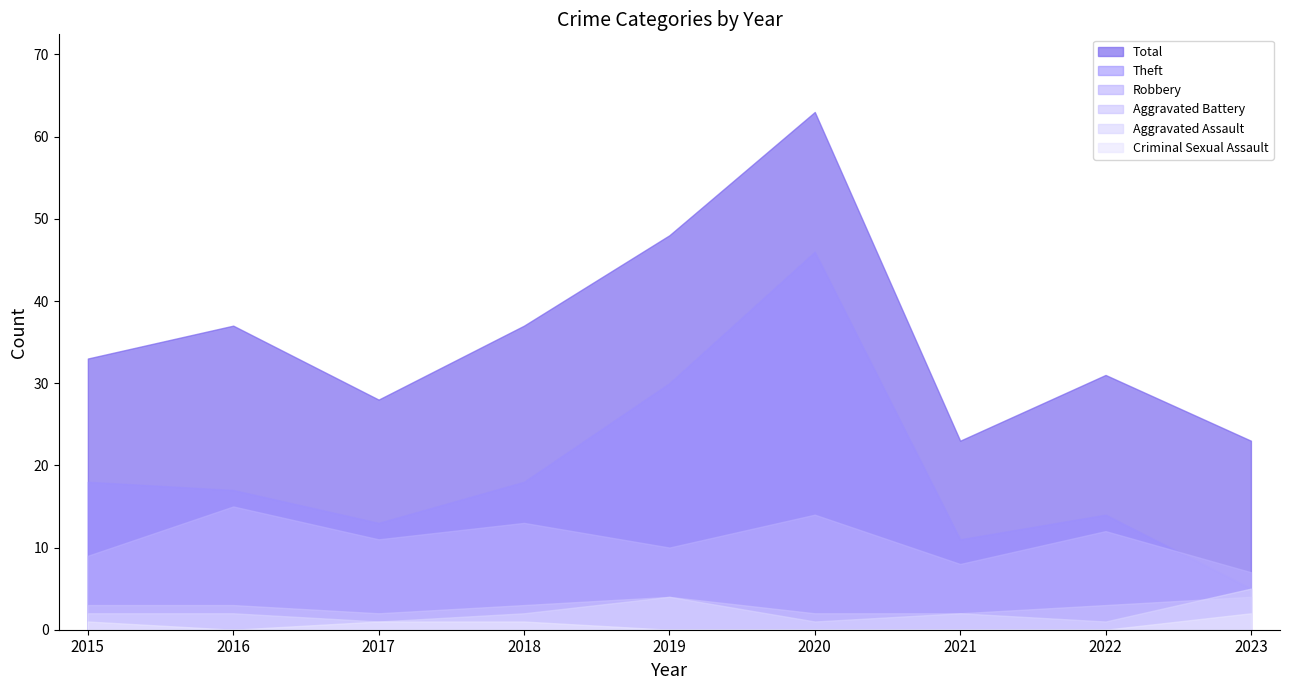

Where is Aggravated Assault nearest to the value 3?

2015